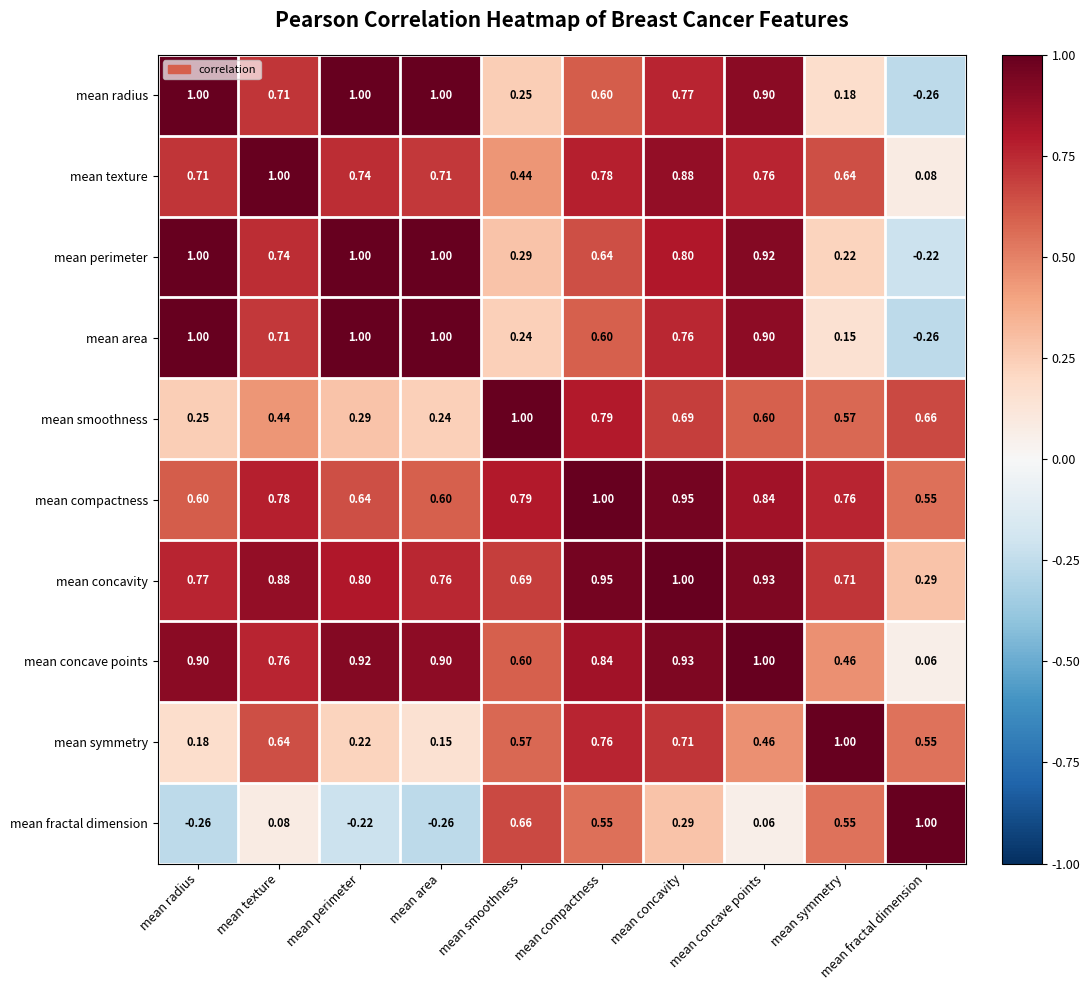

At which label is mean fractal dimension closest to 0?

mean concave points